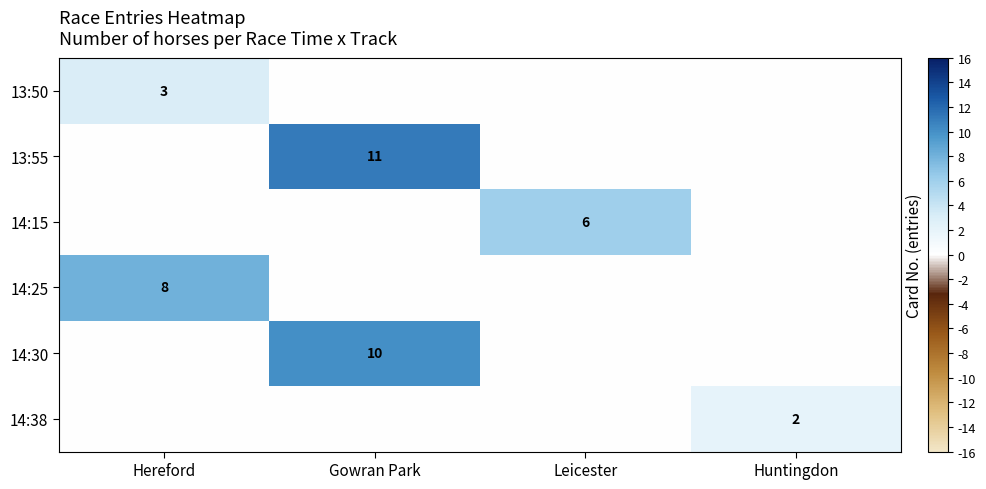

The 13:50 series shows 1 at Hereford. True or false?

False